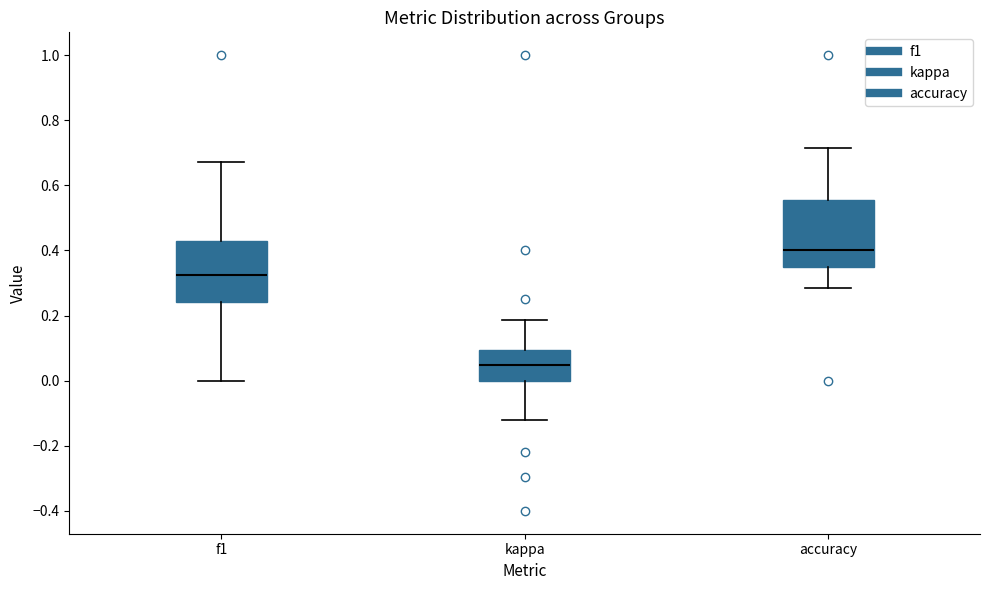

Reading left to right, transcribe this box plot: for each box, give where its median line is, the range the box spans, and where its two whiskers end, as read against the y-axis. The values are not printed on the chart, so give them approximately, as read against the axis.

f1: median 0.32, box 0.24 to 0.42, whiskers 0.00 to 0.68
kappa: median 0.04, box 0.00 to 0.10, whiskers -0.12 to 0.18
accuracy: median 0.40, box 0.34 to 0.56, whiskers 0.28 to 0.72